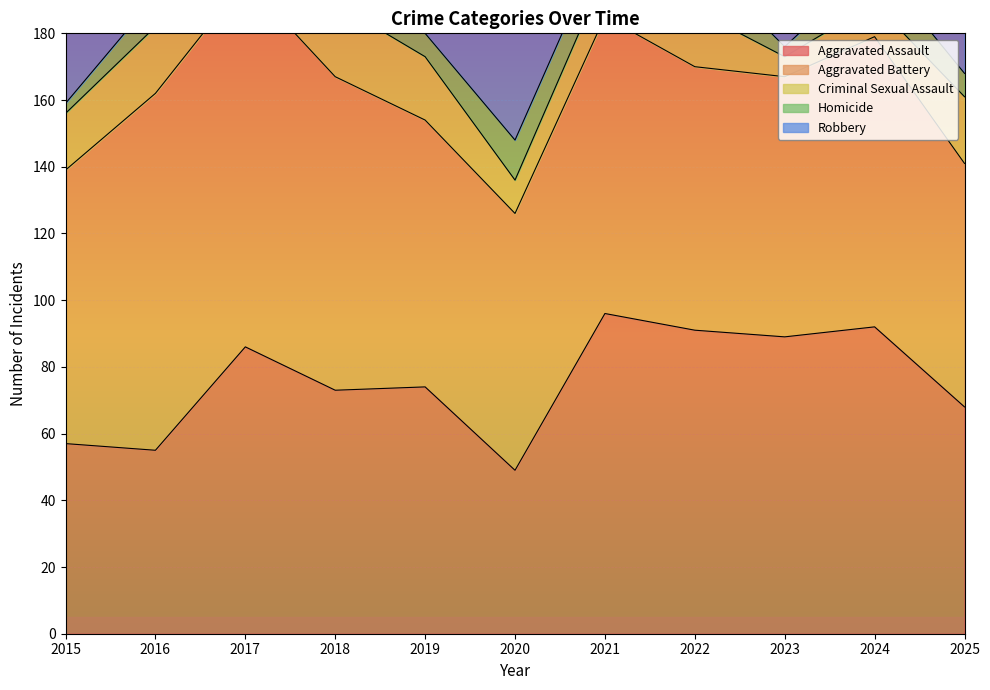

What is the difference between the maximum and minimum values in the Homicide series?

13